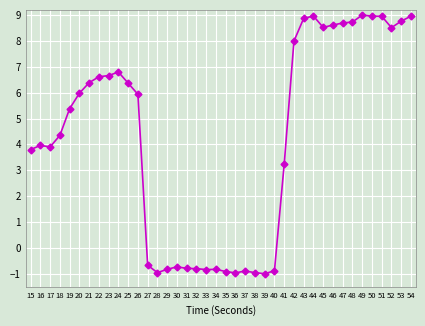

Where does the data first go above 5?

19